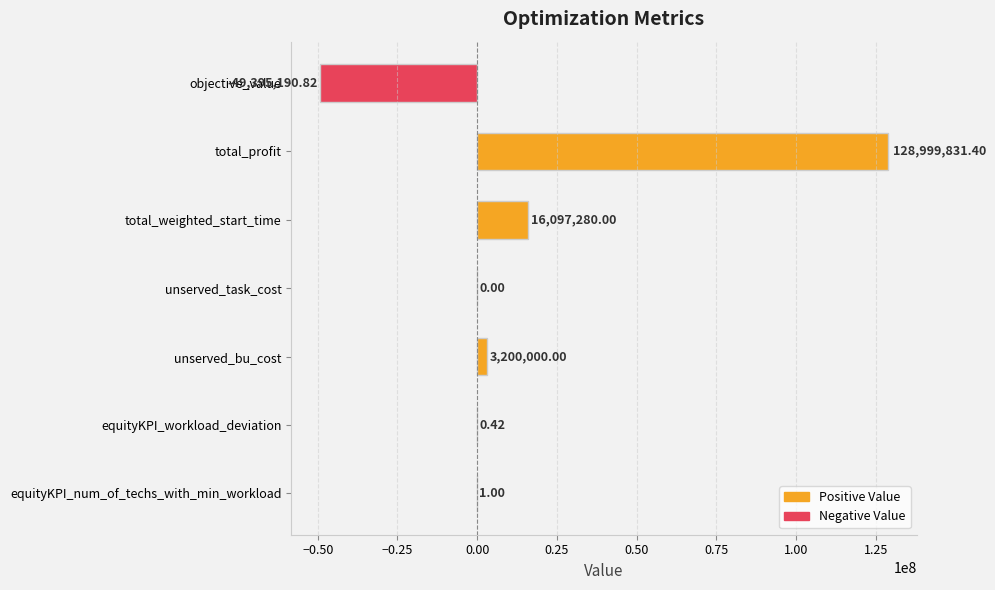

What is the change in value from objective_value to unserved_task_cost?

+49395190.8